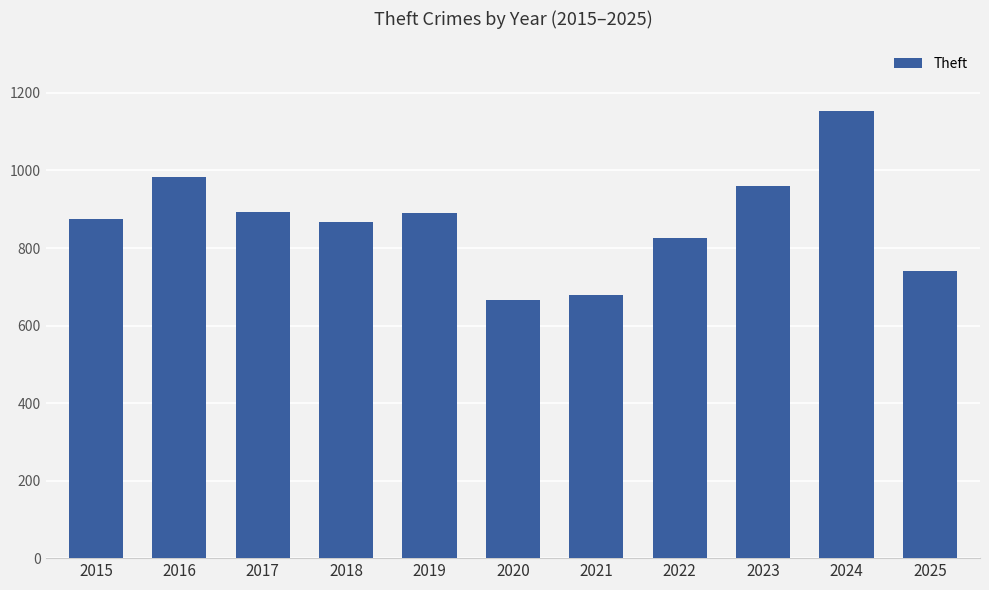

Is it true that the value at 2024 is 2009?

False